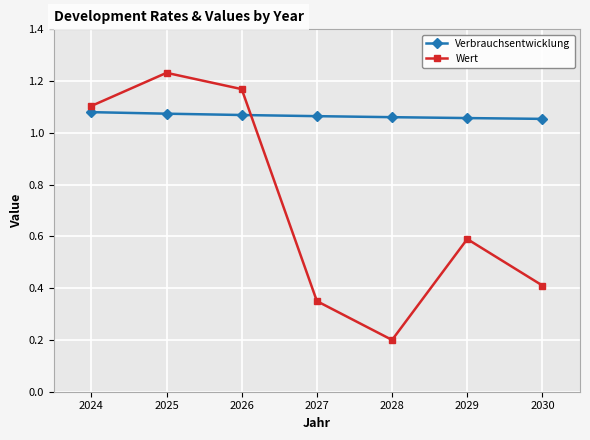

What is the average value of the Wert series?

0.7